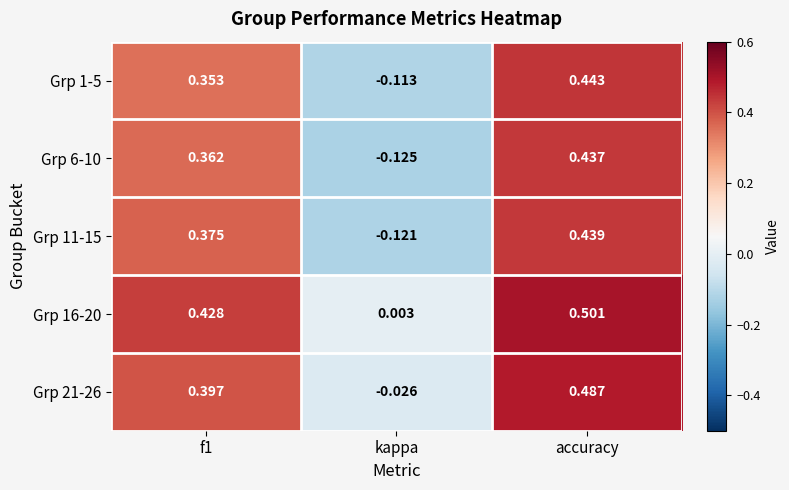

At which label is Grp 21-26 closest to 0?

kappa